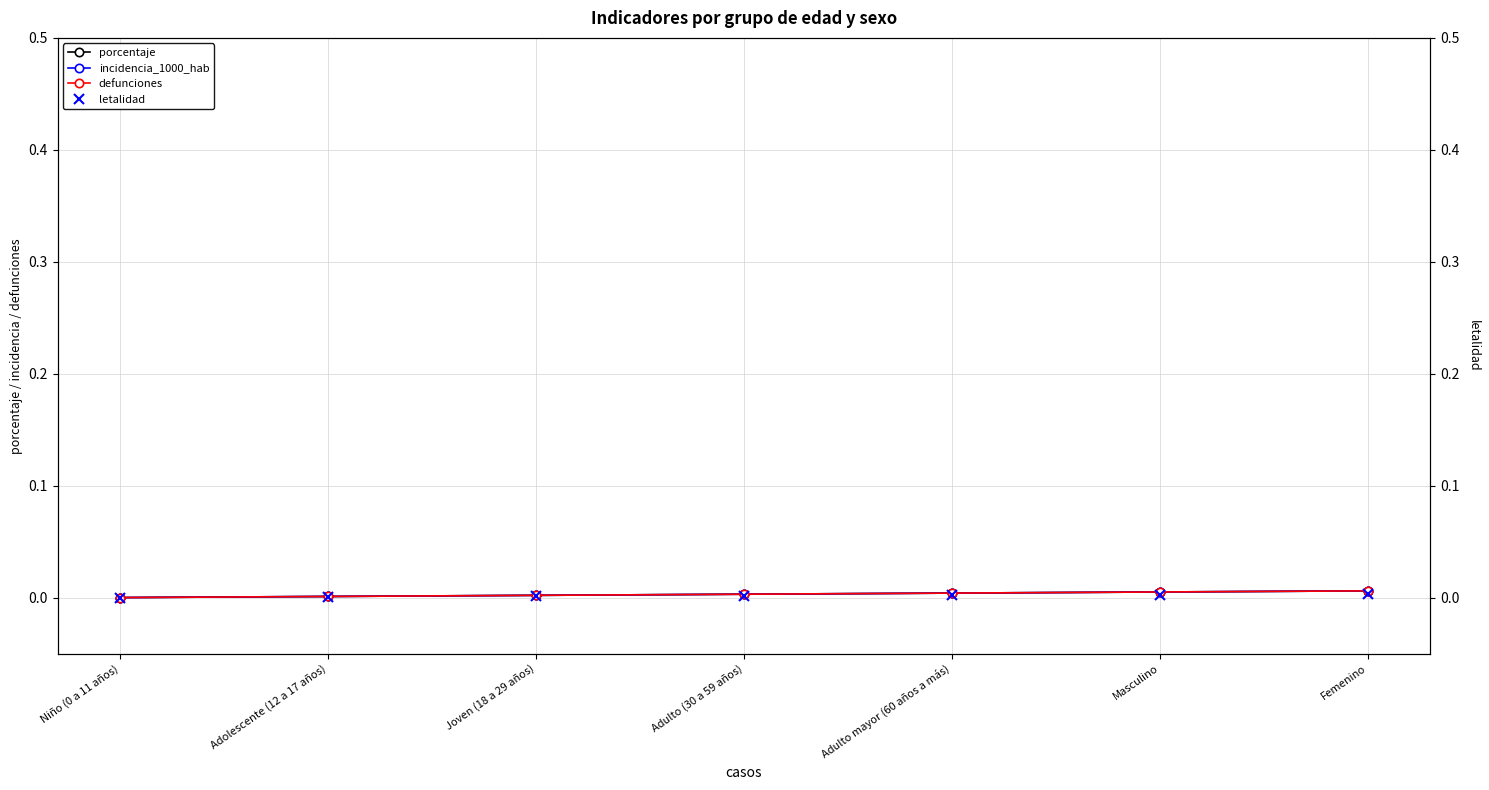

At which category is the sum across all series the highest?

Femenino